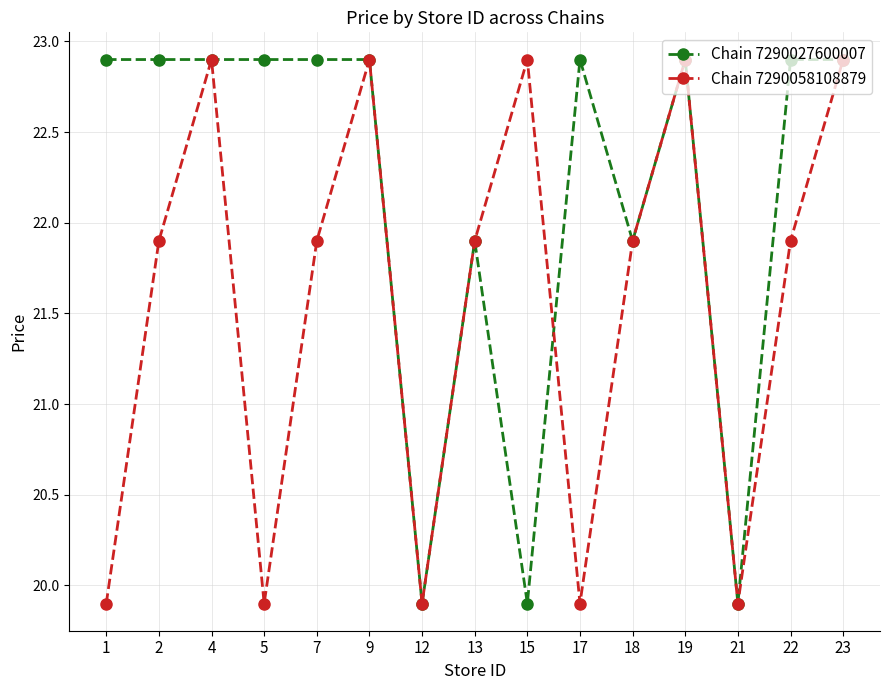

Where is the first local maximum for Chain 7290058108879?

4